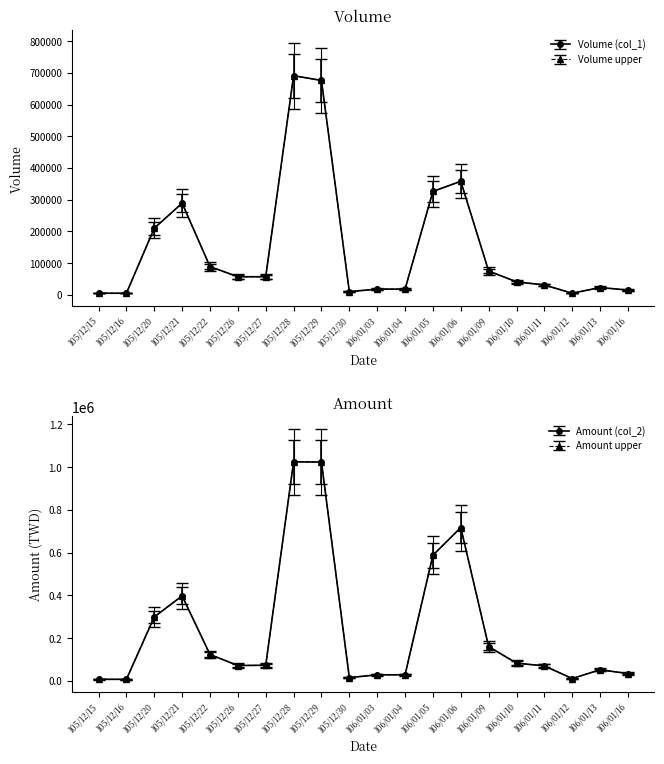

True or false: Volume (col_1) and Amount (col_2) intersect in this chart.

False